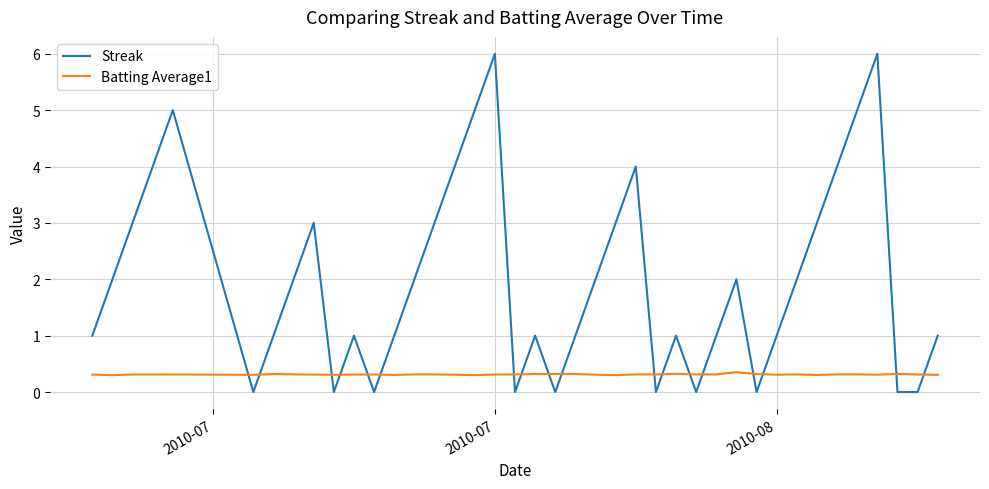

What is the greatest value displayed?

6.0